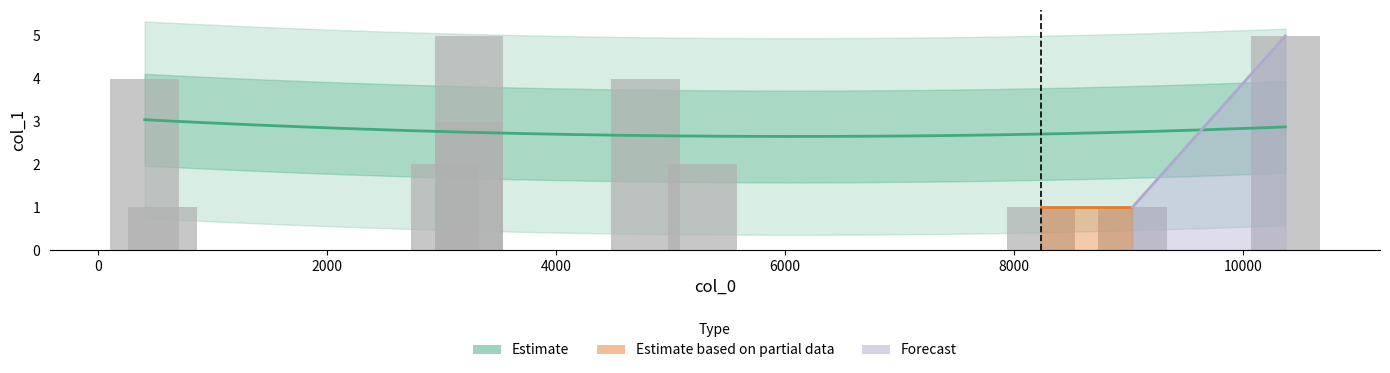

Are the bars horizontal?

No